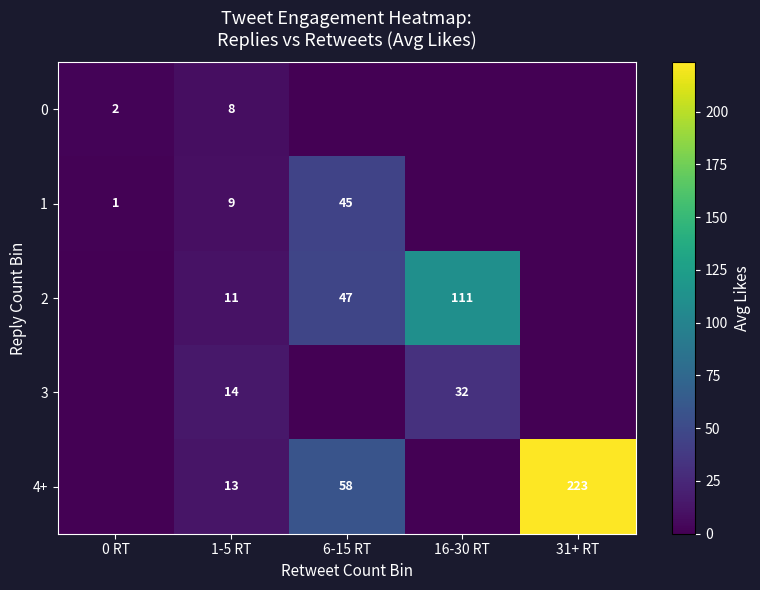

What is the difference between the 3 values at 16-30 RT and 1-5 RT?

18